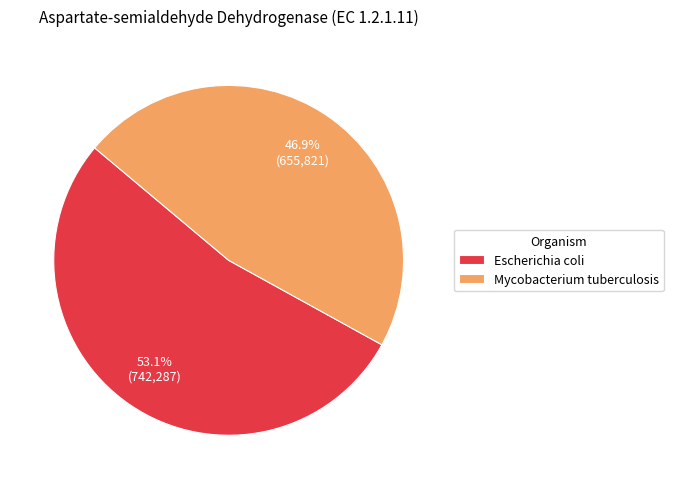

The Escherichia coli slice represents 66% of the pie. True or false?

False